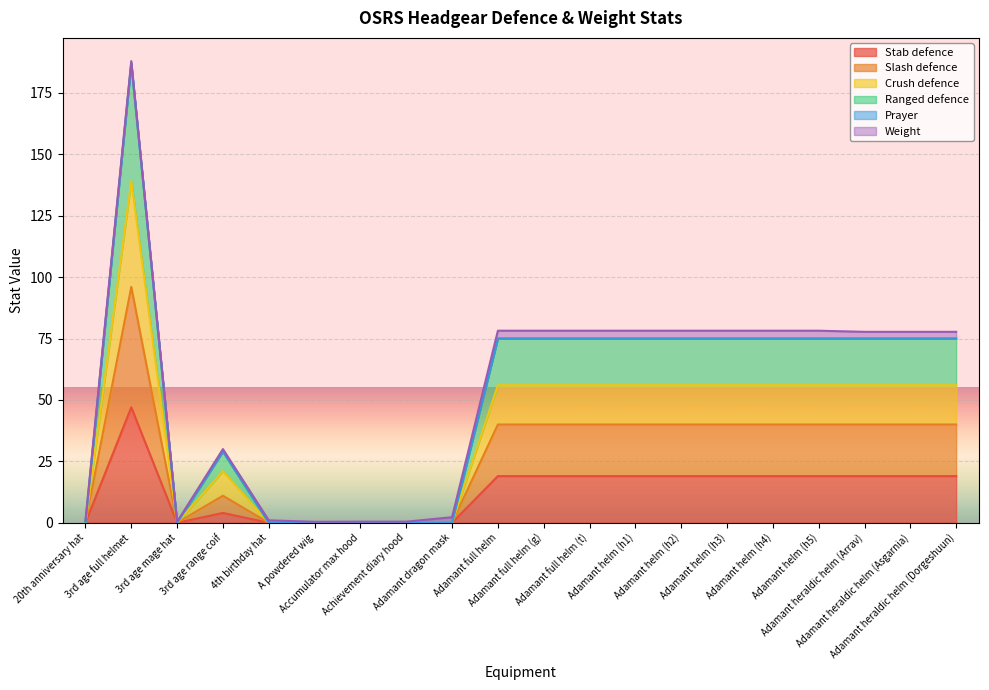

Does the chart display data point markers on the line(s)?

No